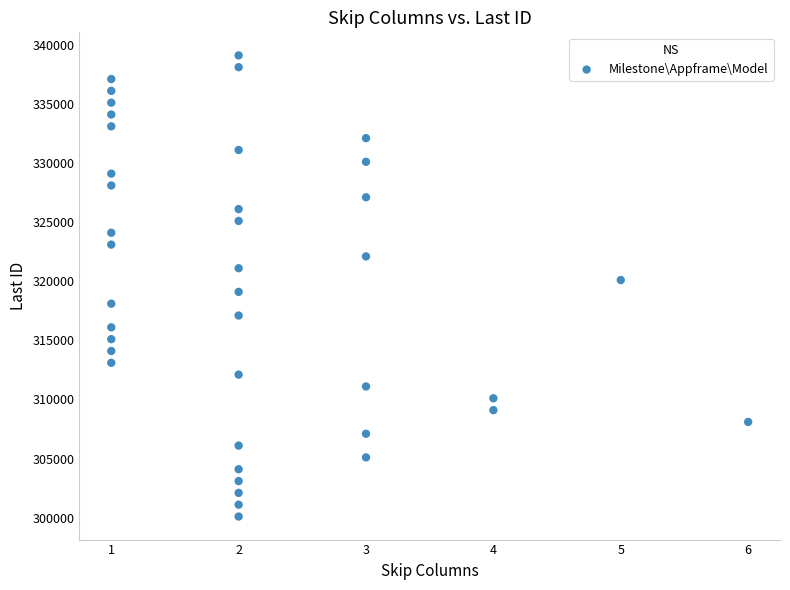

What is the range of Y values (max minus min)?

39000